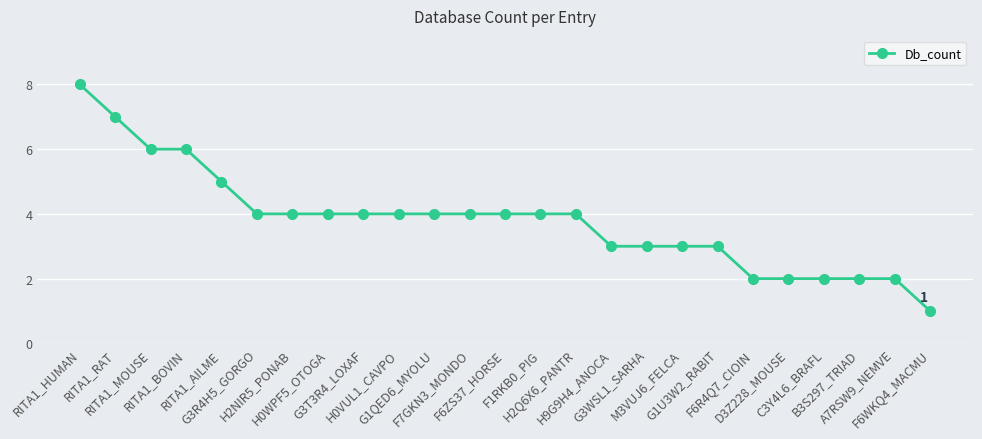

Where does the data first go above 4?

RITA1_HUMAN